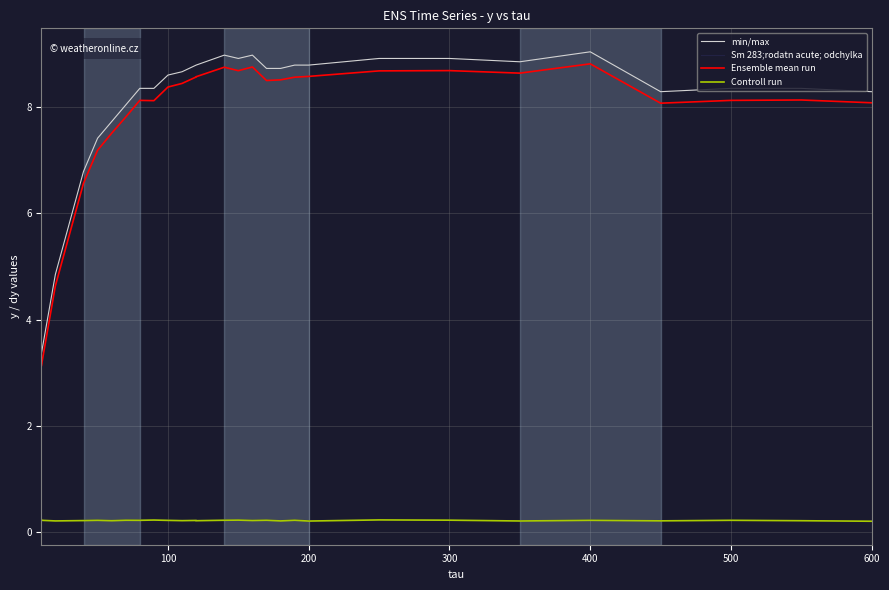

True or false: Sm 283;rodatn acute; odchylka and min/max cross at least once.

False